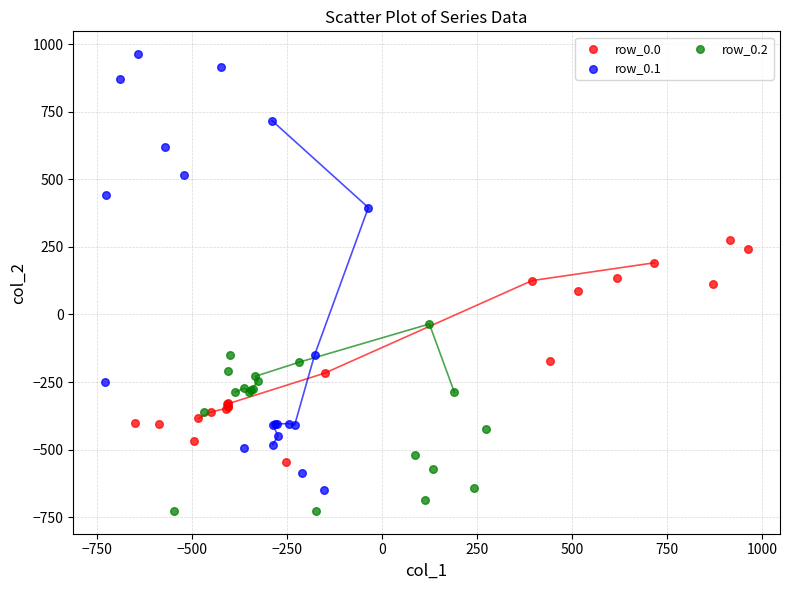

Which series contains the highest Y value?

row_0.1